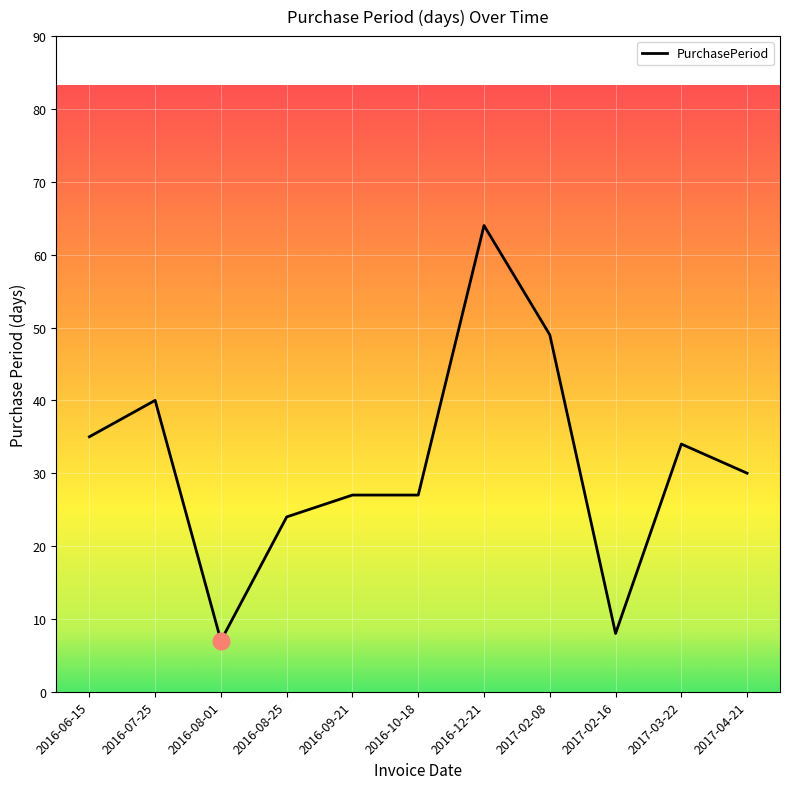

What is the maximum value shown in the chart?

64